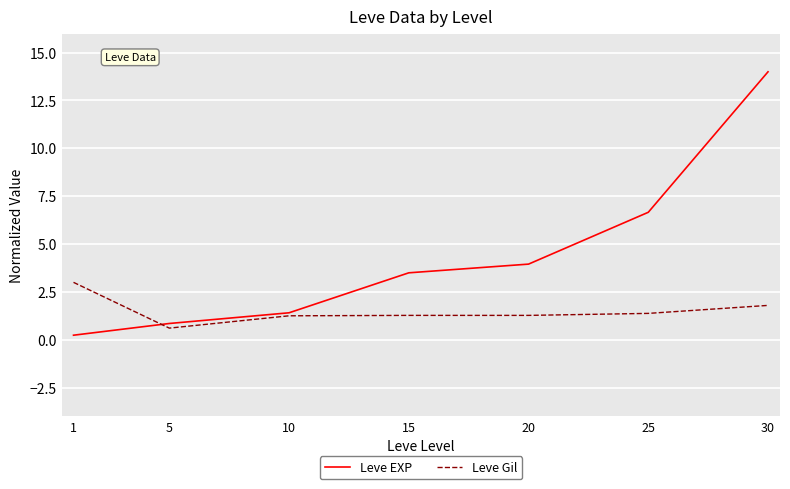

Which category has the lowest value in the Leve Gil series?

5